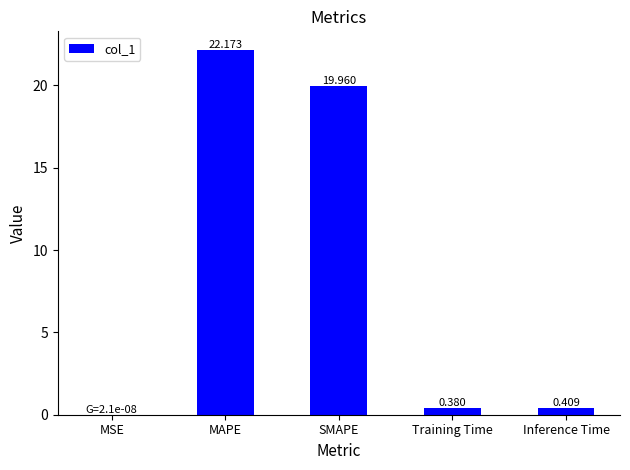

At which label is the value closest to 11?

SMAPE